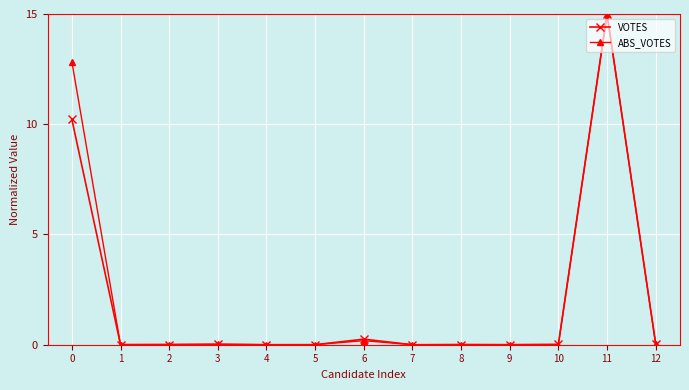

Is the value of VOTES at 0 greater than the value of ABS_VOTES at 0?

No